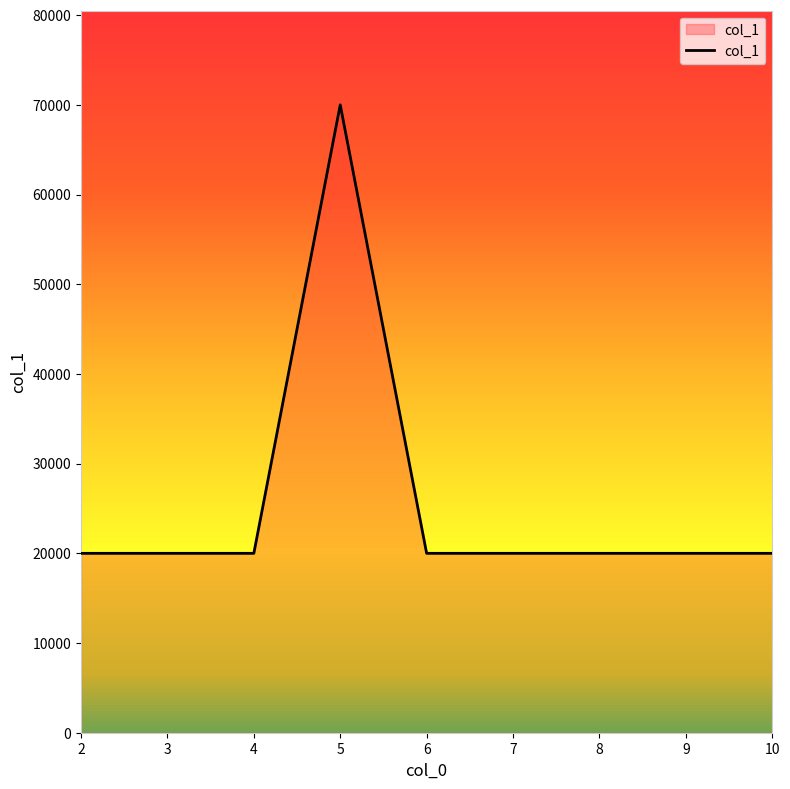

Reading left to right, extract all data points from this chart.

2=20000	3=20000	4=20000	5=70000	6=20000	7=20000	8=20000	9=20000	10=20000